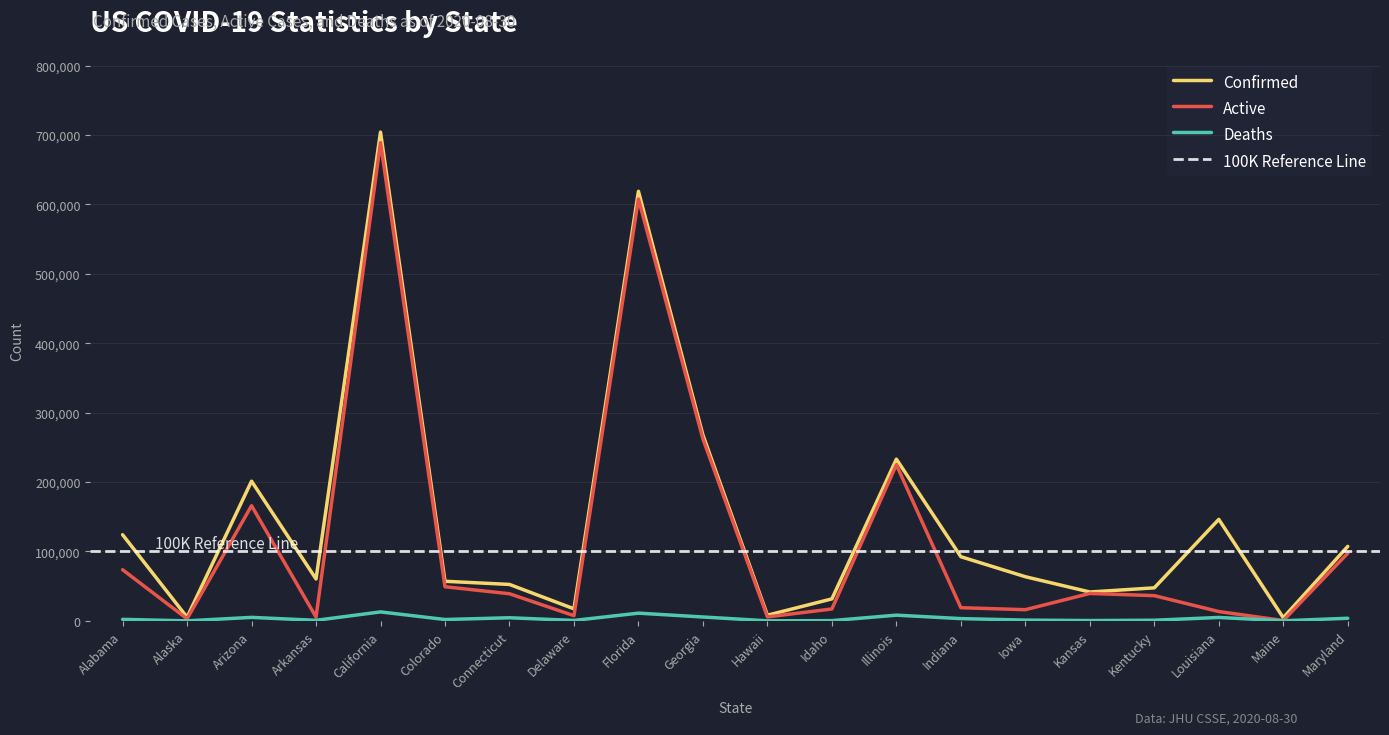

What is the sum of the Deaths values at Maine and Maryland?

3878